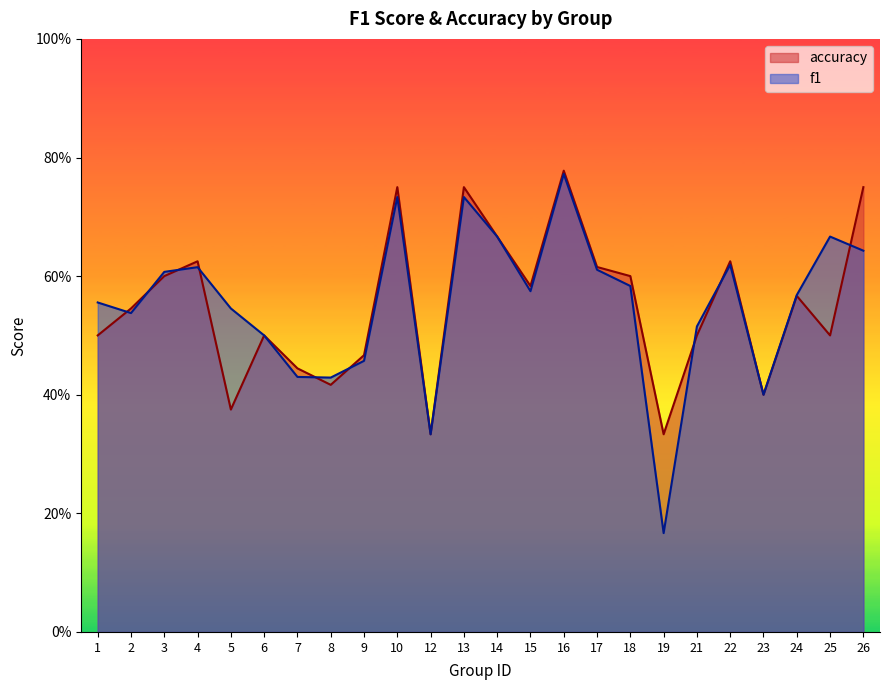

Count the number of data series in this chart.

2